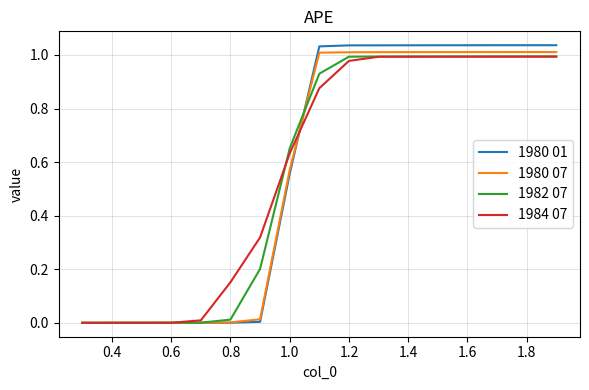

Which series has the widest spread of values?

1980 01